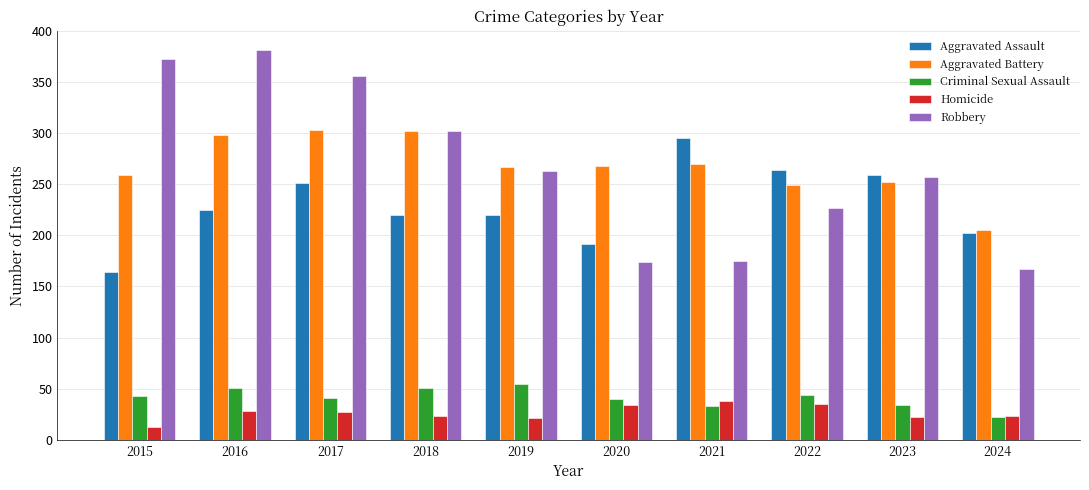

At which category does the chart reach its peak across all series?

2016